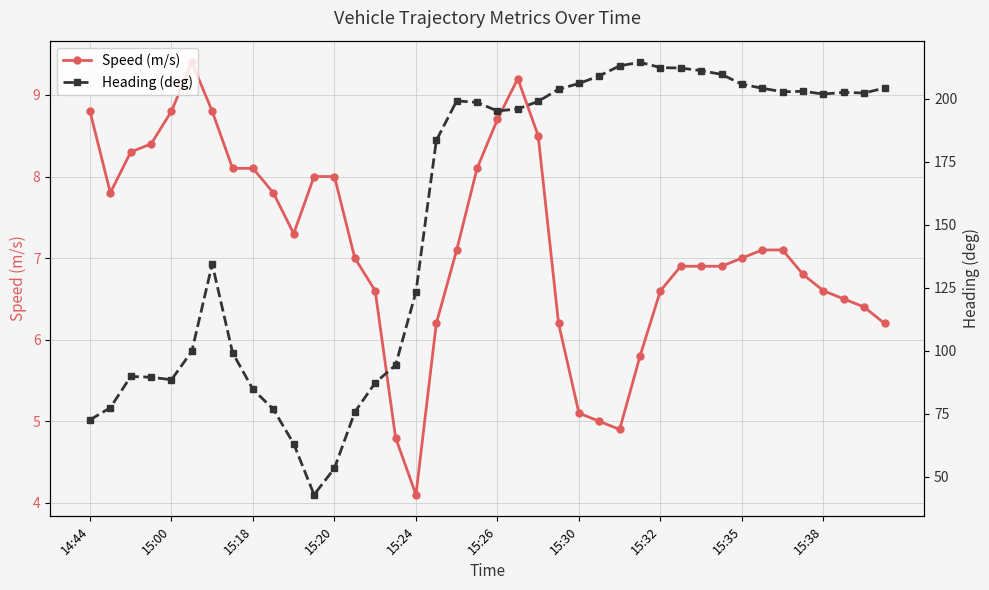

What is the smallest value displayed?

4.1